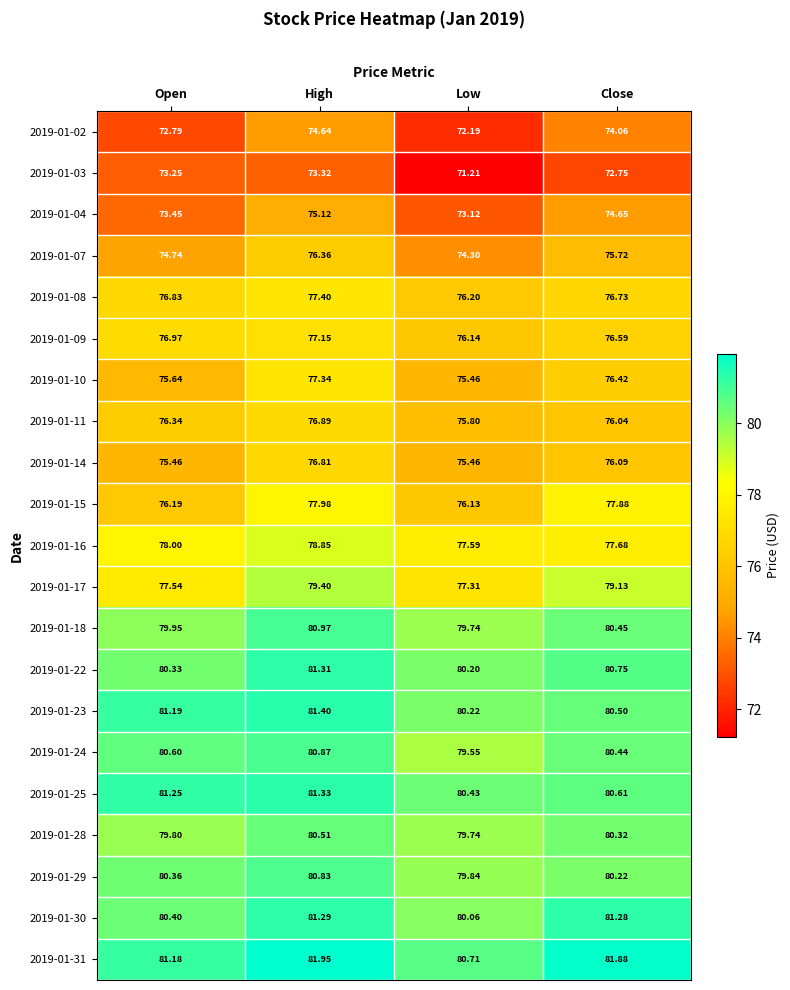

Where does the 2019-01-07 series first go above 75?

High